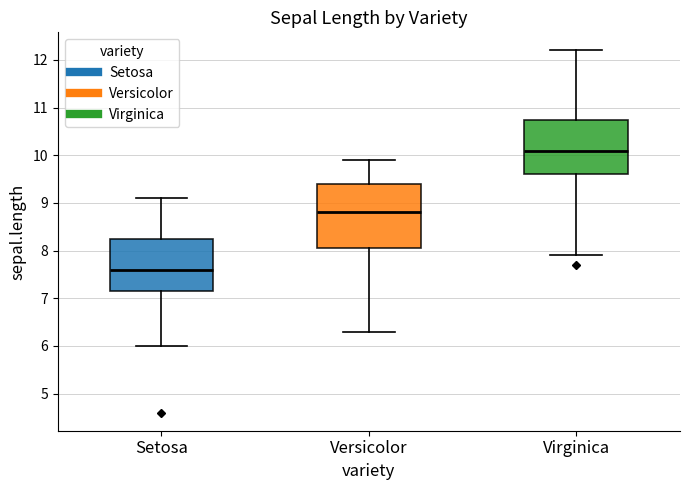

Reading left to right, transcribe this box plot: for each box, give where its median line is, the range the box spans, and where its two whiskers end, as read against the y-axis. The values are not printed on the chart, so give them approximately, as read against the axis.

Setosa: median 7.6, box 7.2 to 8.3, whiskers 6.0 to 9.1
Versicolor: median 8.8, box 8.1 to 9.4, whiskers 6.3 to 9.9
Virginica: median 10.1, box 9.6 to 10.8, whiskers 7.9 to 12.2